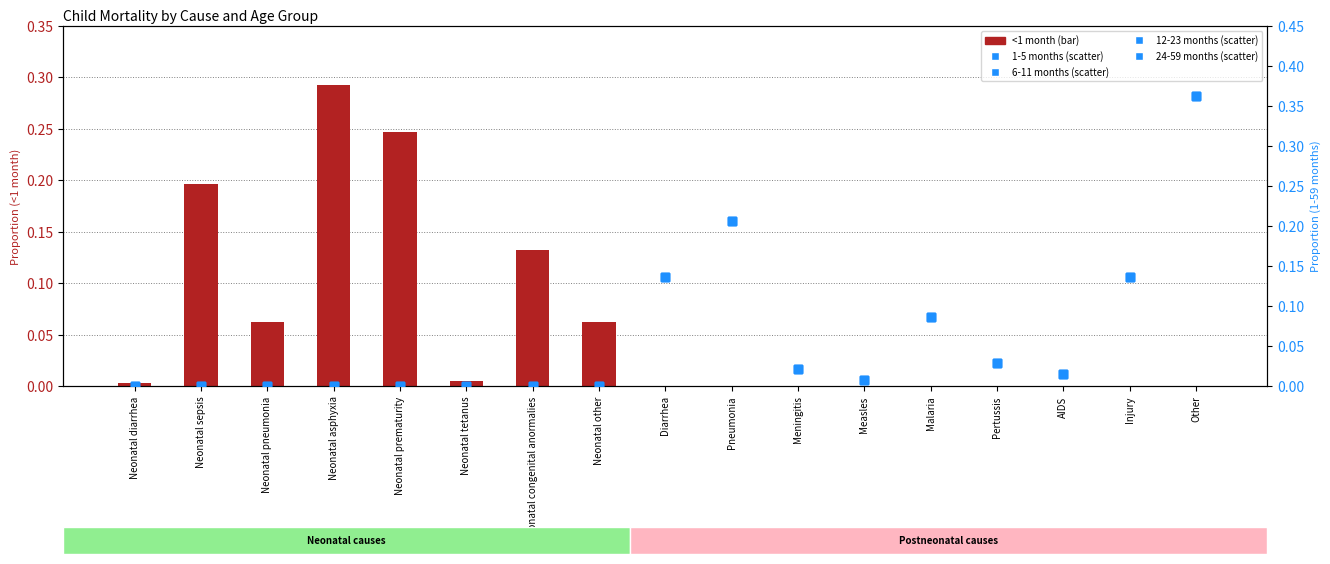

What are all the series names shown in the legend?

<1 month, 1-5 months, 6-11 months, 12-23 months, 24-59 months